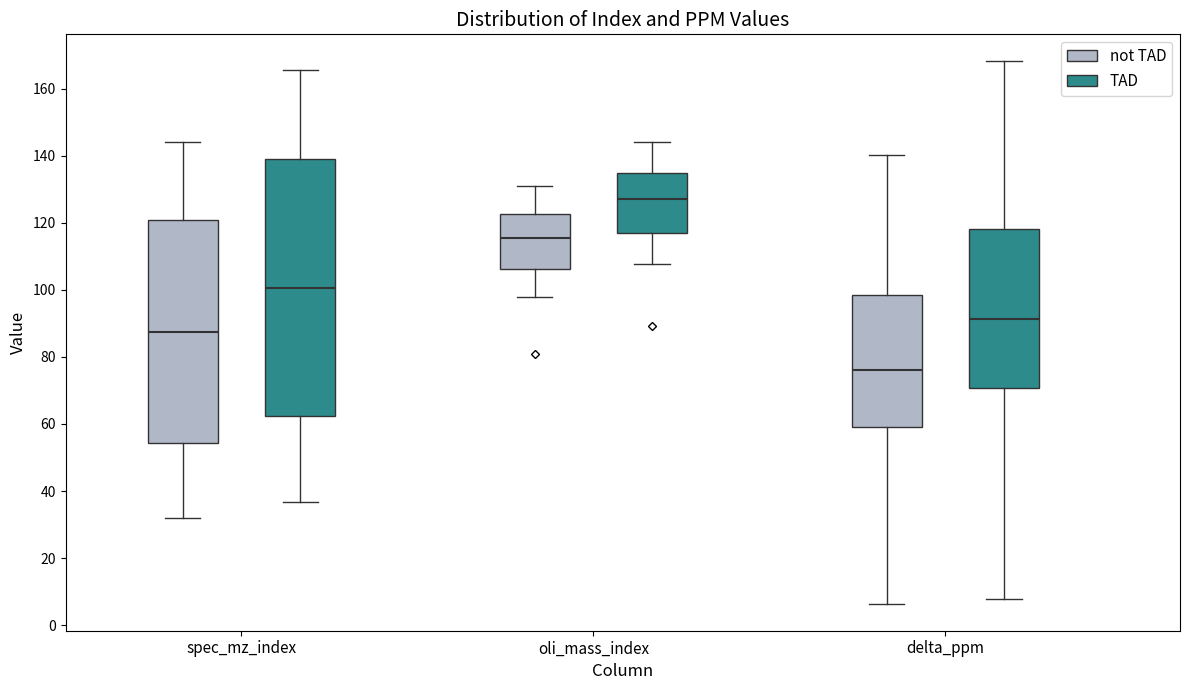

Reading left to right, read every box against the y-axis: the position of its median line, the range the box covers, and the ends of its whiskers. The values are not printed on the chart, so give them approximately, as read against the axis.

spec_mz_index (not TAD): median 88, box 54 to 120, whiskers 32 to 144
spec_mz_index (TAD): median 100, box 62 to 138, whiskers 36 to 166
oli_mass_index (not TAD): median 116, box 106 to 122, whiskers 98 to 132
oli_mass_index (TAD): median 128, box 116 to 134, whiskers 108 to 144
delta_ppm (not TAD): median 76, box 58 to 98, whiskers 6 to 140
delta_ppm (TAD): median 92, box 70 to 118, whiskers 8 to 168